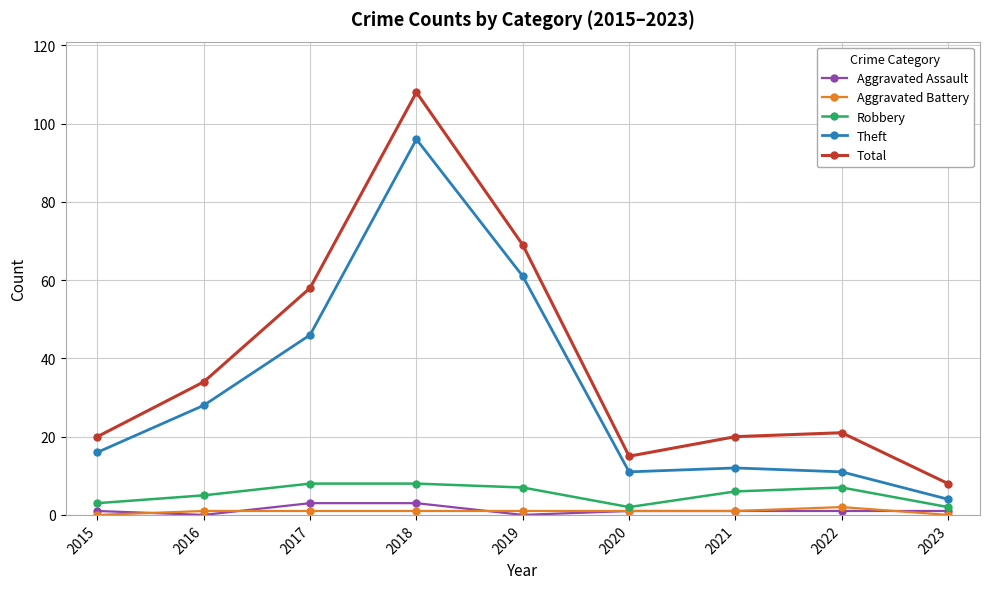

Is it true that Aggravated Battery equals 1 at 2016?

True